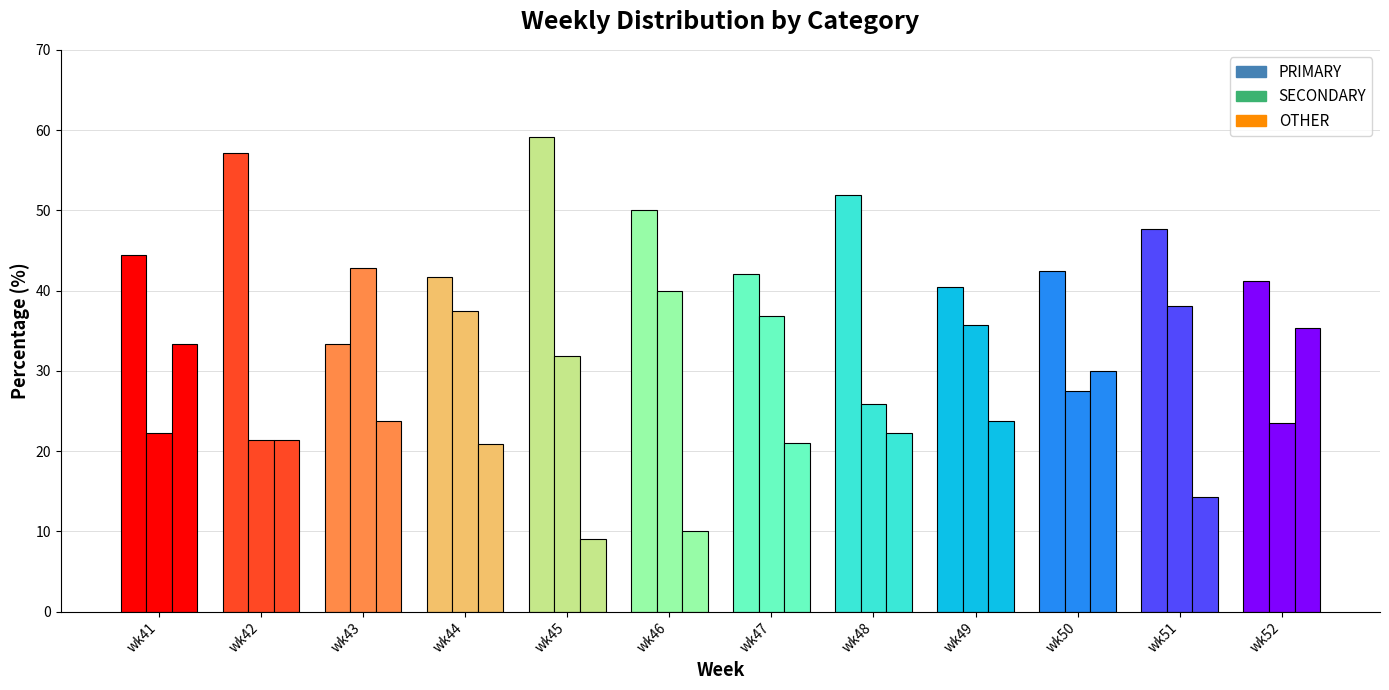

The PRIMARY series shows 41.7 at wk44. True or false?

True